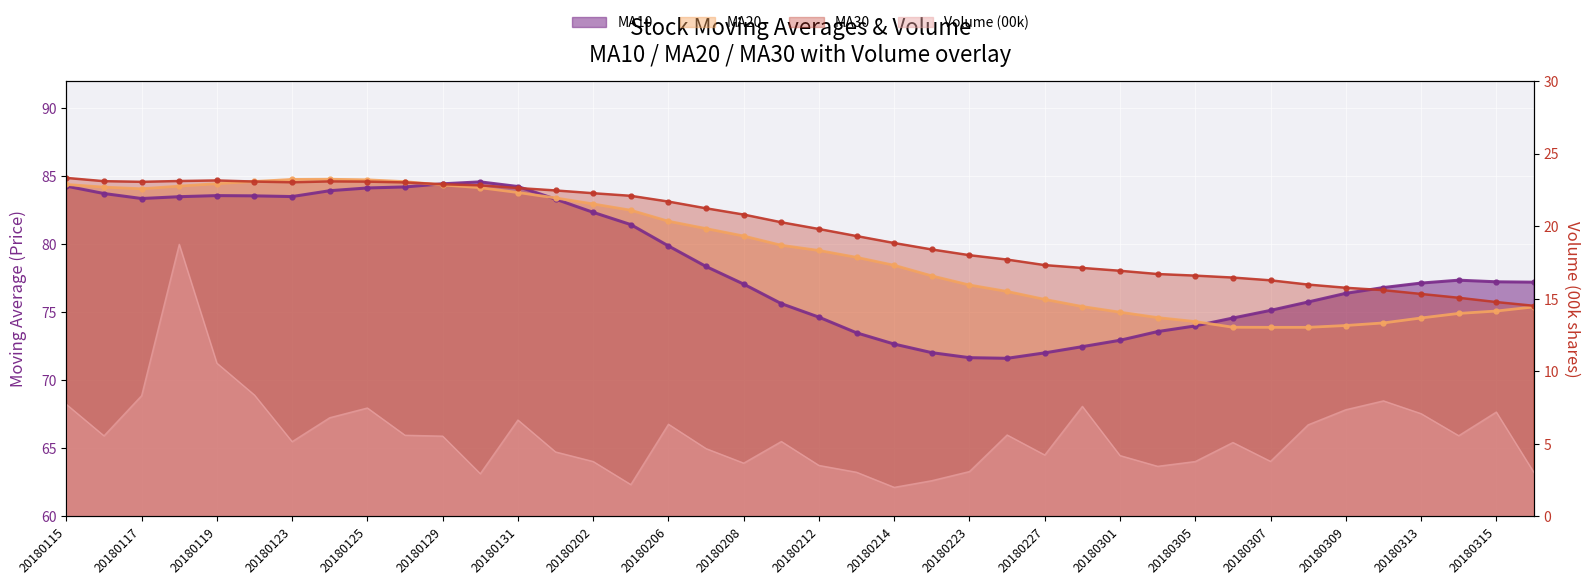

True or false: Volume (00k) and MA10 cross at least once.

False